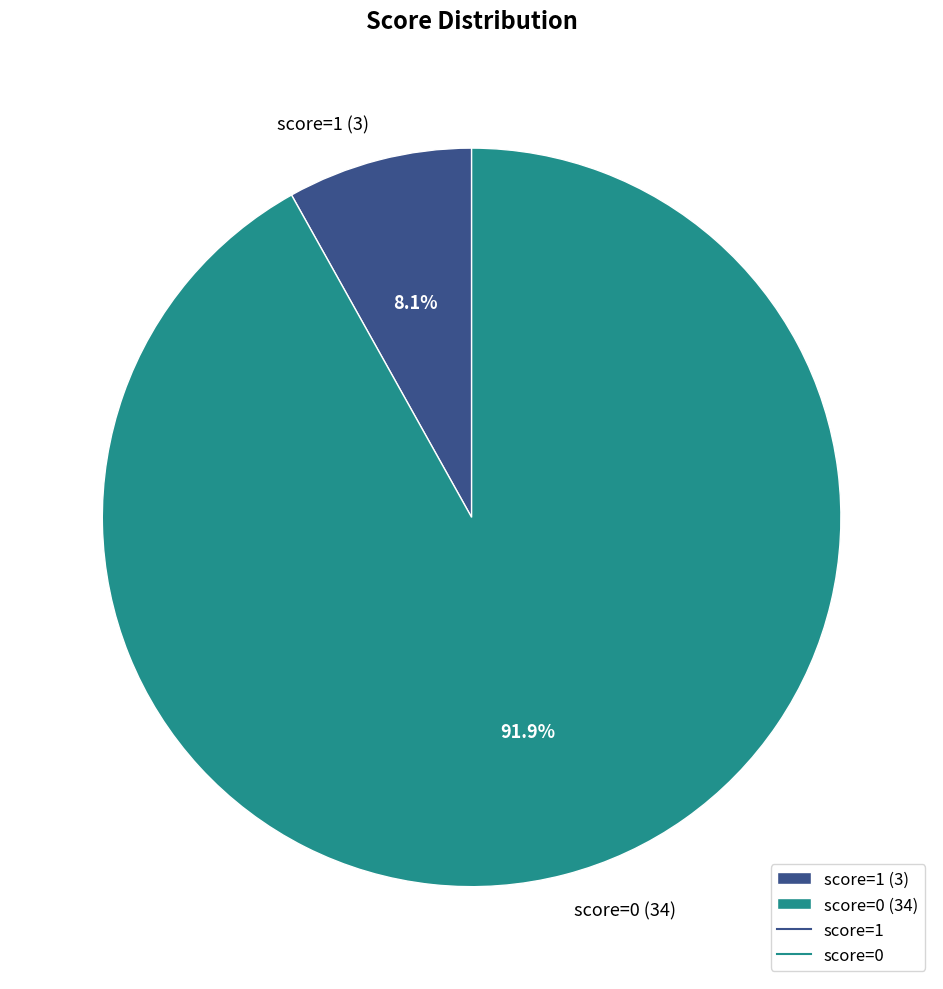

Between score=1 (3) and score=0 (34), which is larger?

score=0 (34)